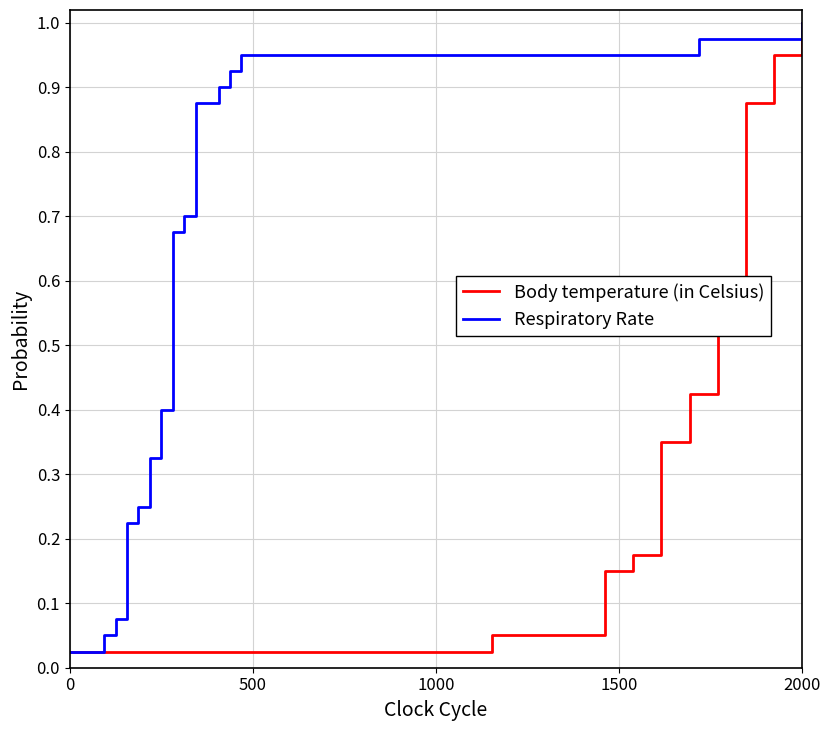

True or false: Body temperature (in Celsius) and Respiratory Rate intersect in this chart.

False